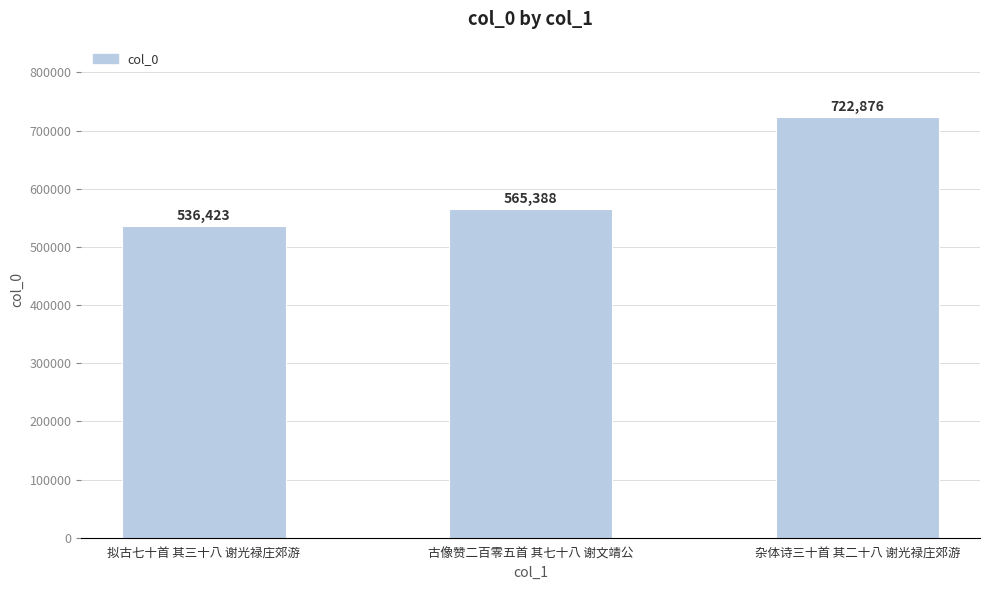

What is the greatest value displayed?

722876